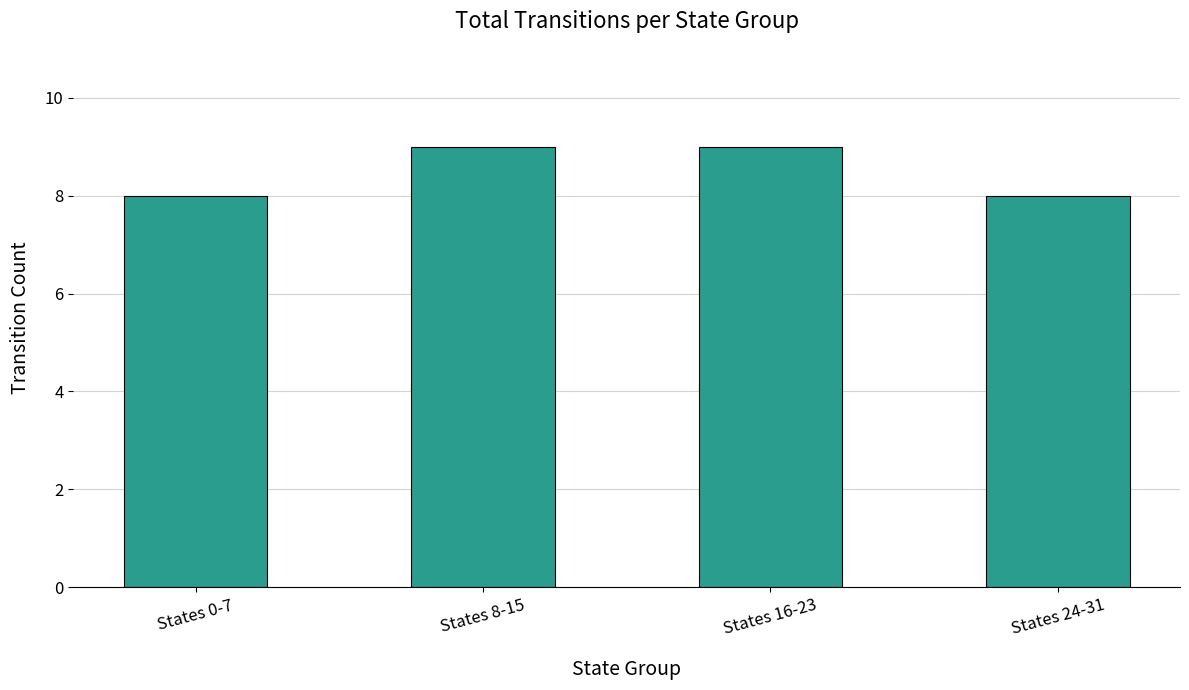

What is the sum of the values at States 24-31 and States 0-7?

16